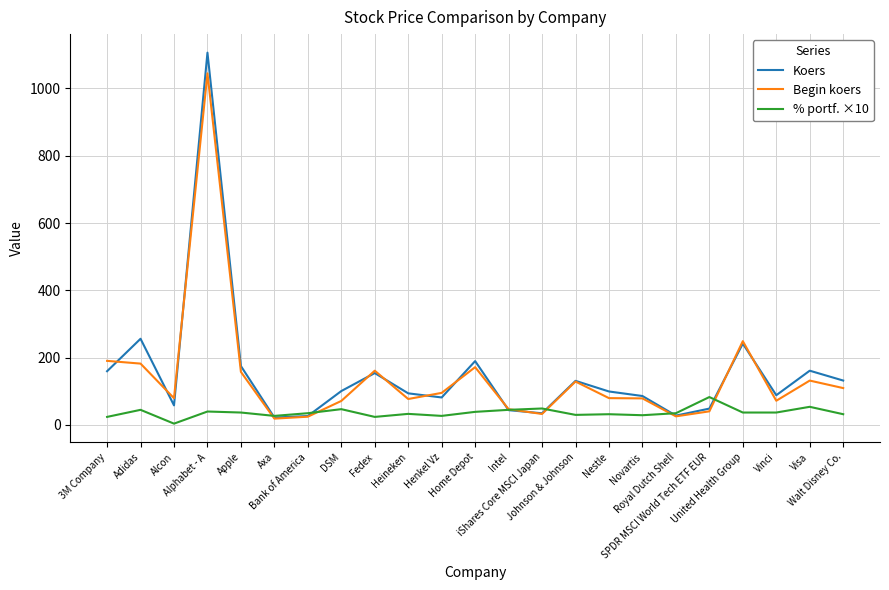

At which label does % portf. ×10 reach its minimum?

Alcon